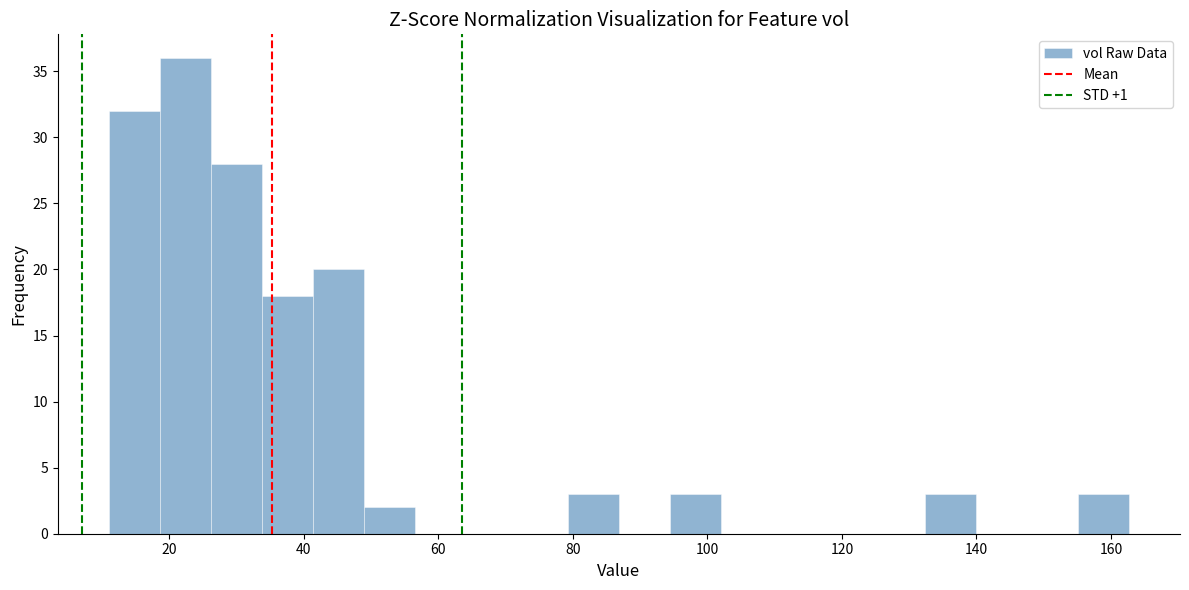

Read against the x-axis, roughly where is the centre of the tallest bar?

22